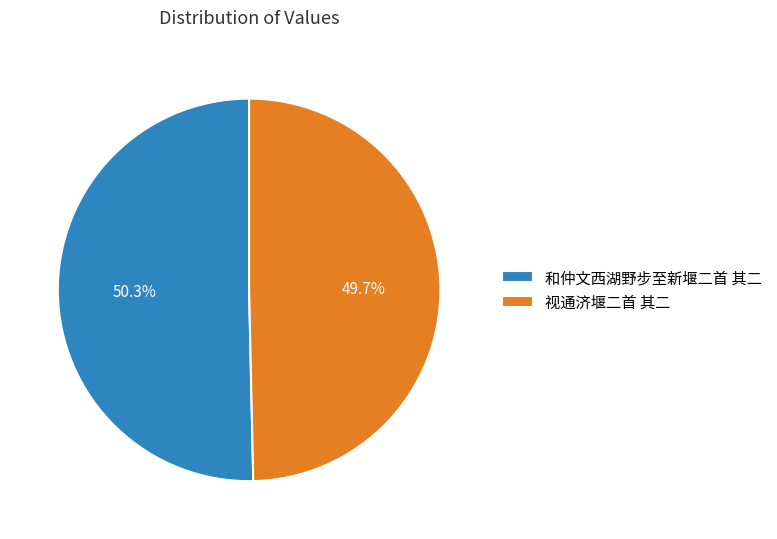

Which slice represents more than half of the pie?

和仲文西湖野步至新堰二首 其二